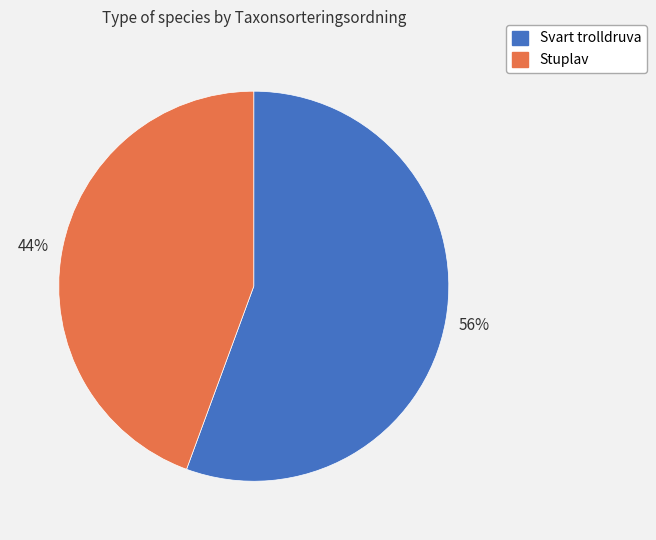

To the nearest percent, what portion does Svart trolldruva represent?

56%